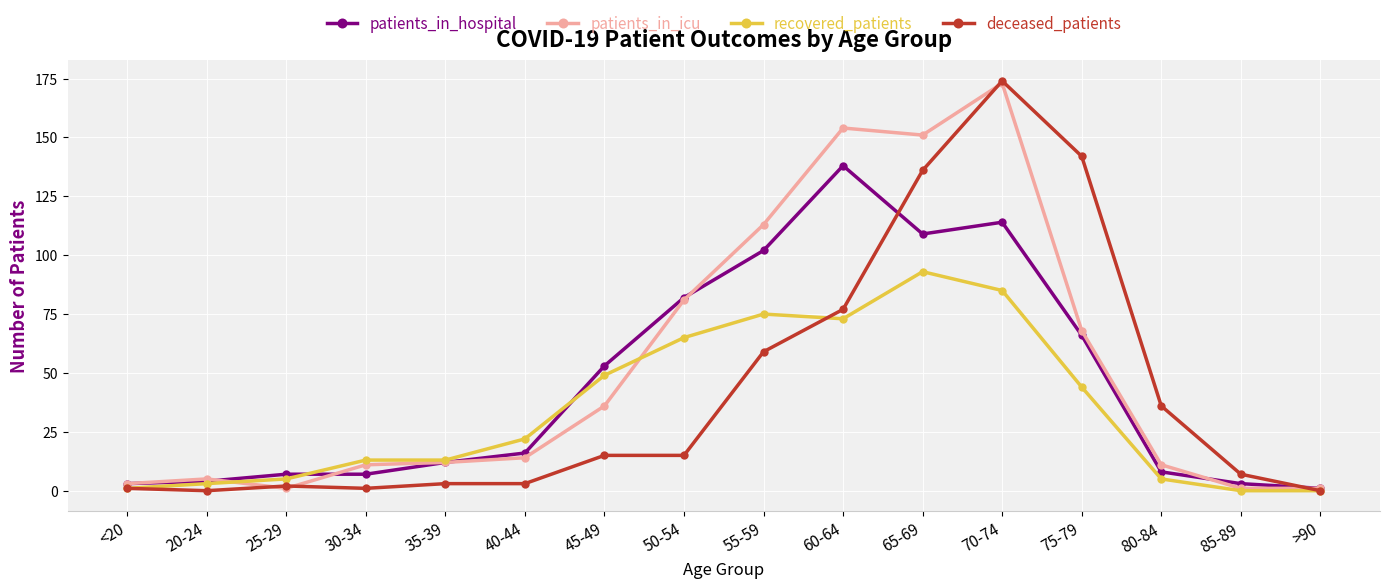

True or false: patients_in_icu has a value of 113 at 55-59.

True